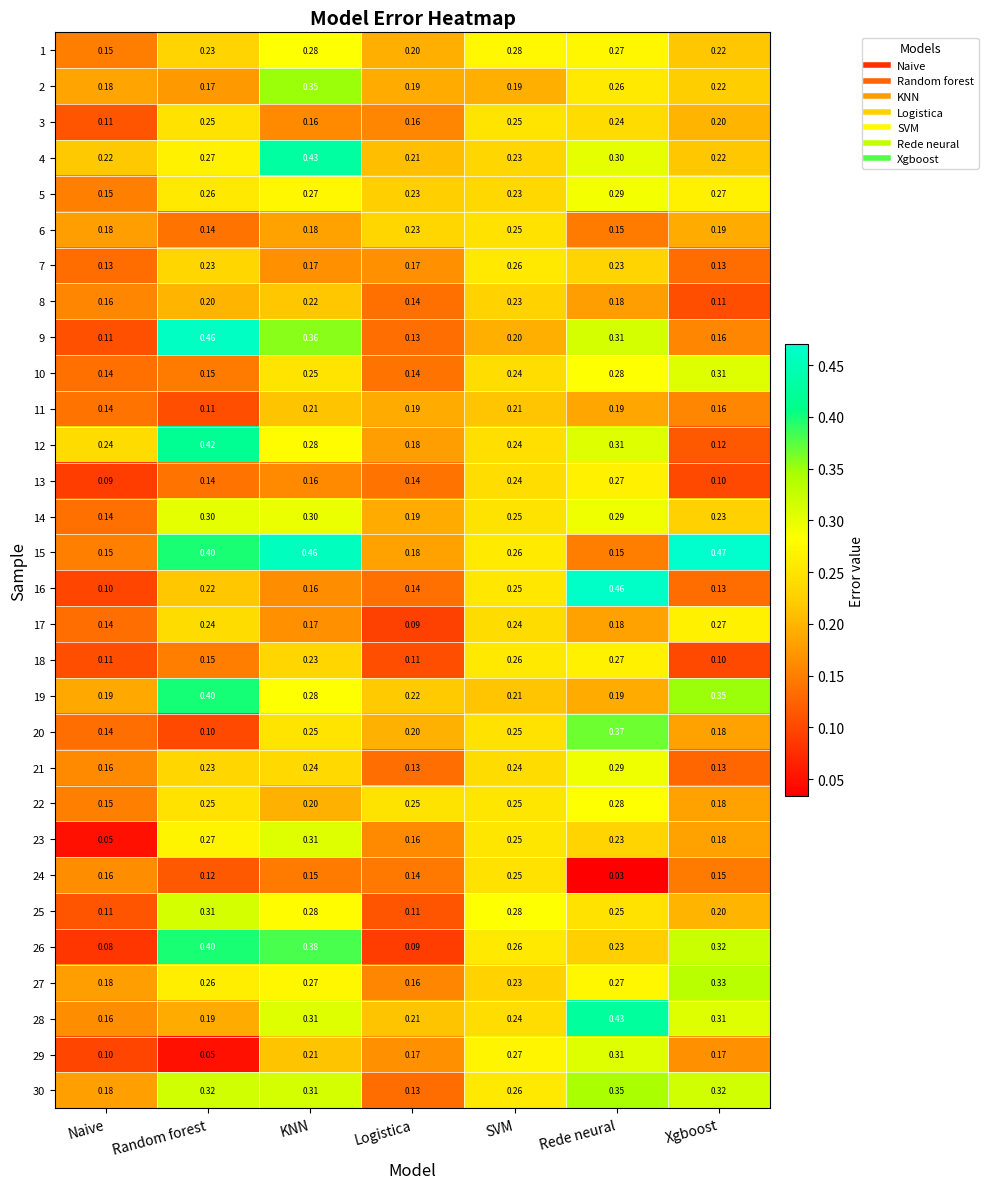

What is the total value across all series at Rede neural?

7.9